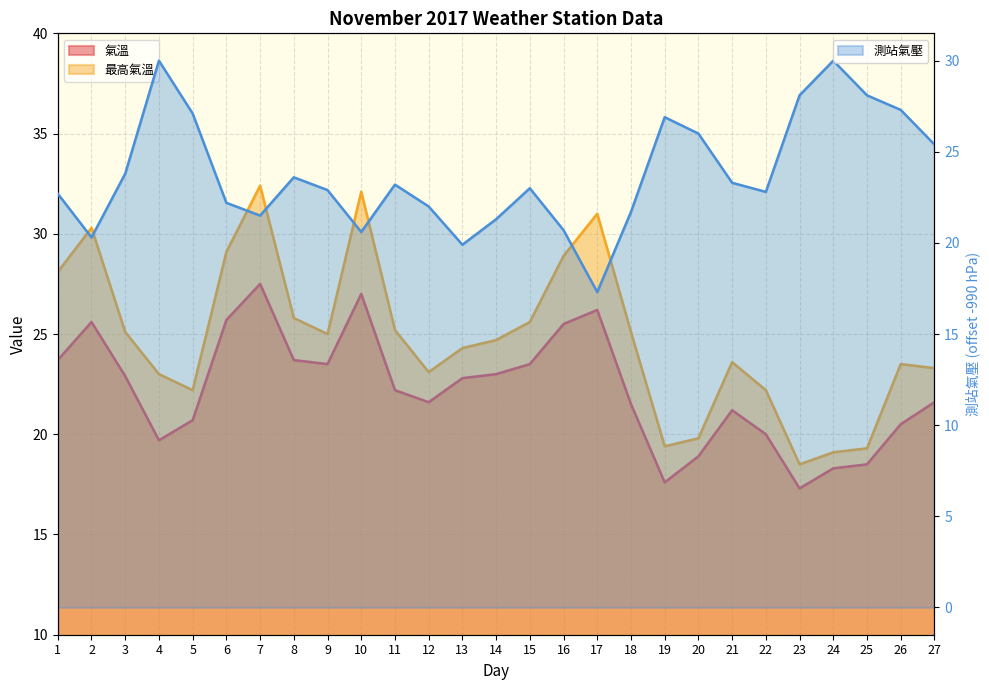

What is the difference between the second highest and second lowest values in the 氣溫 series?

9.4